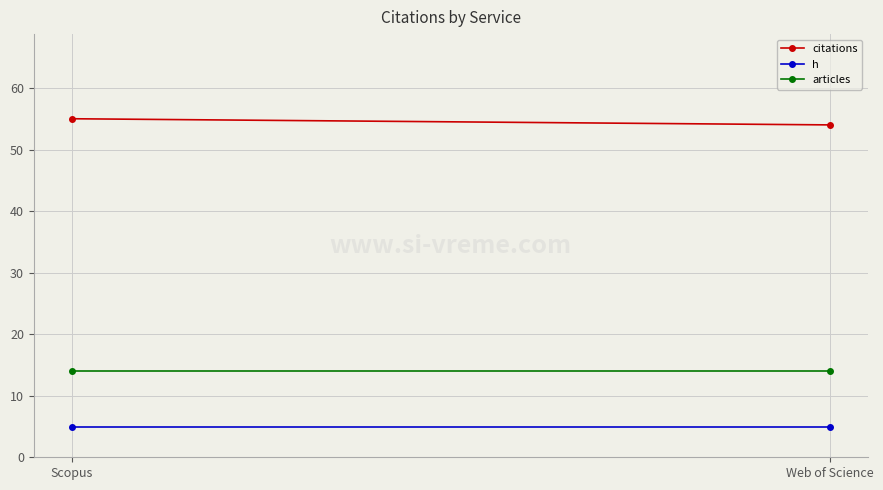

What value does the articles series have at Web of Science?

14